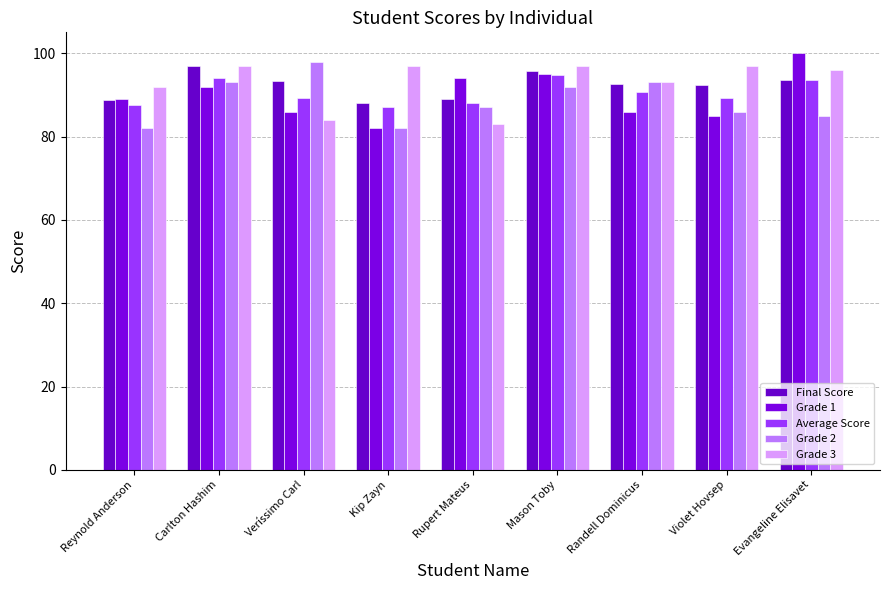

How many groups of bars are there?

9